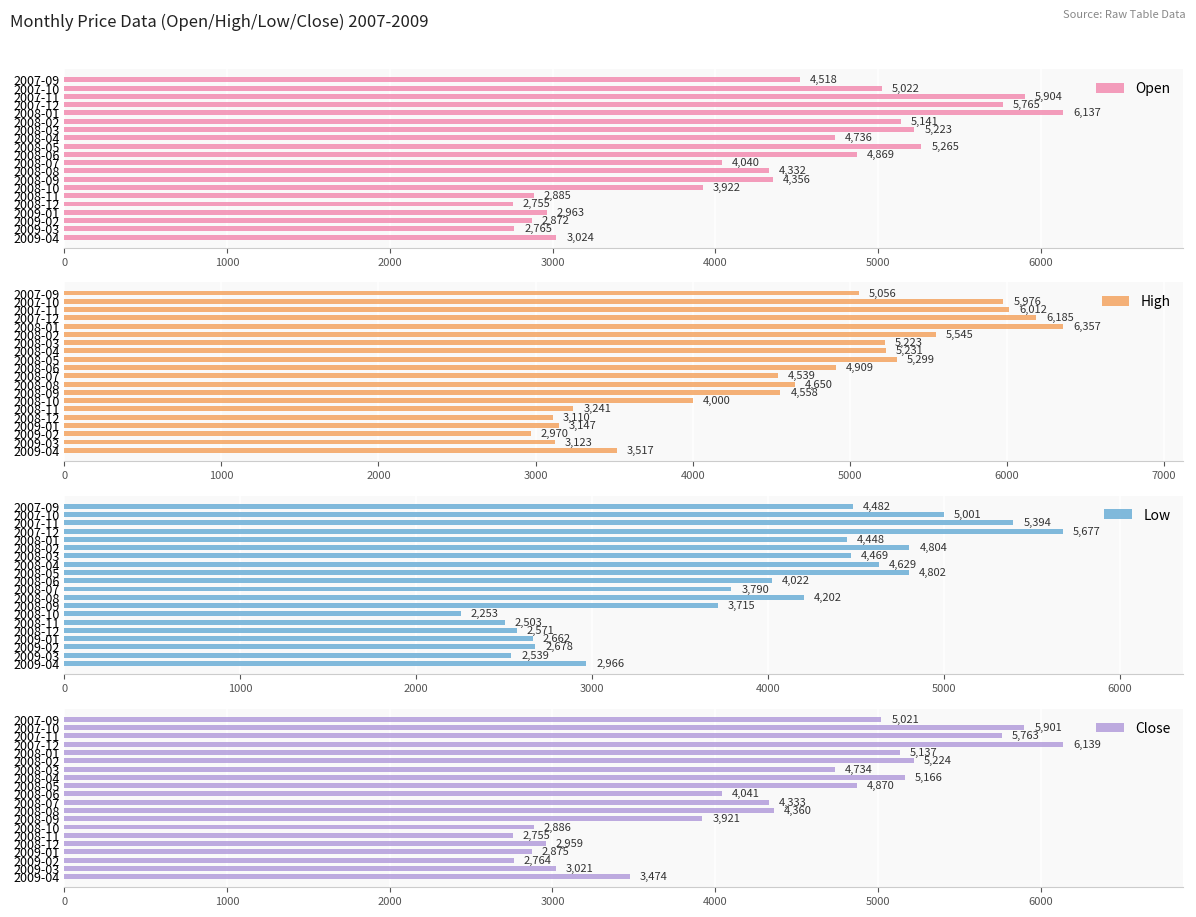

Rank the series by their maximum value, from lowest to highest.

Low, Open, Close, High